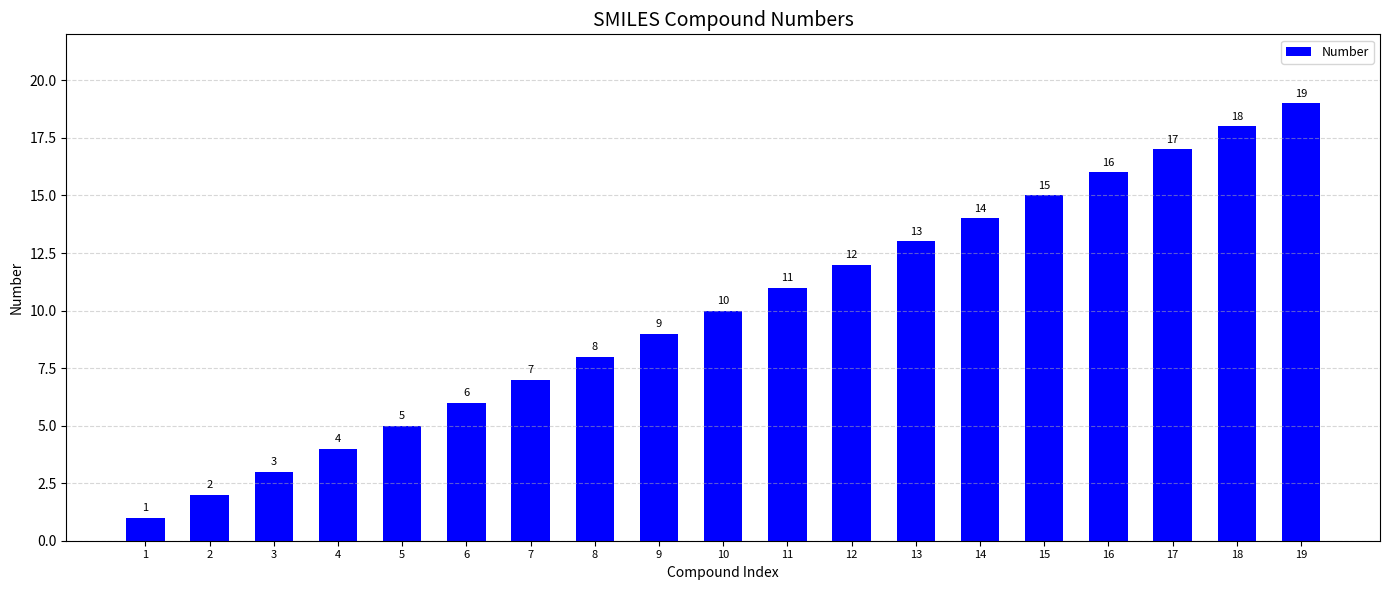

Are the bars grouped side by side (vs. stacked)?

No